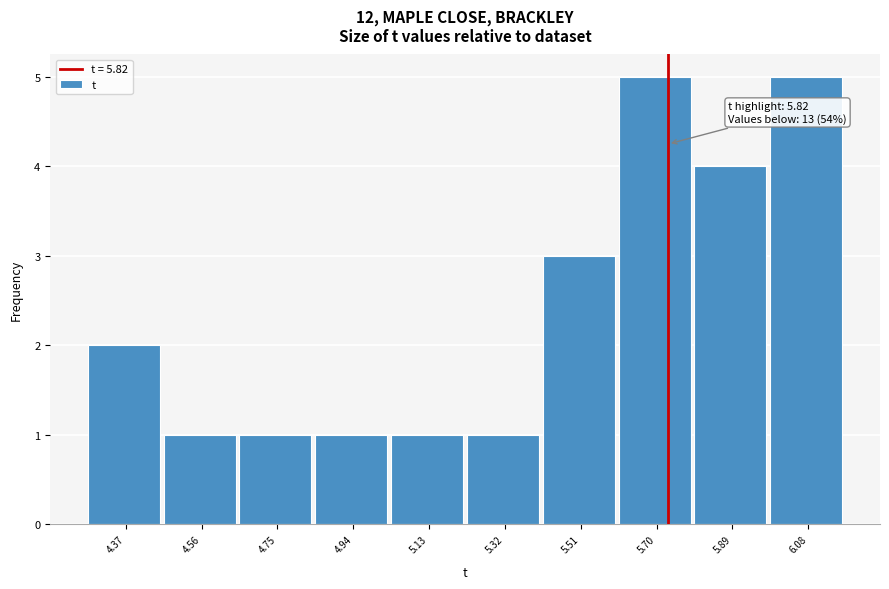

Reading left to right, what are all the values shown in this chart?

4.37=2	4.56=1	4.75=1	4.94=1	5.13=1	5.32=1	5.51=3	5.70=5	5.89=4	6.08=5